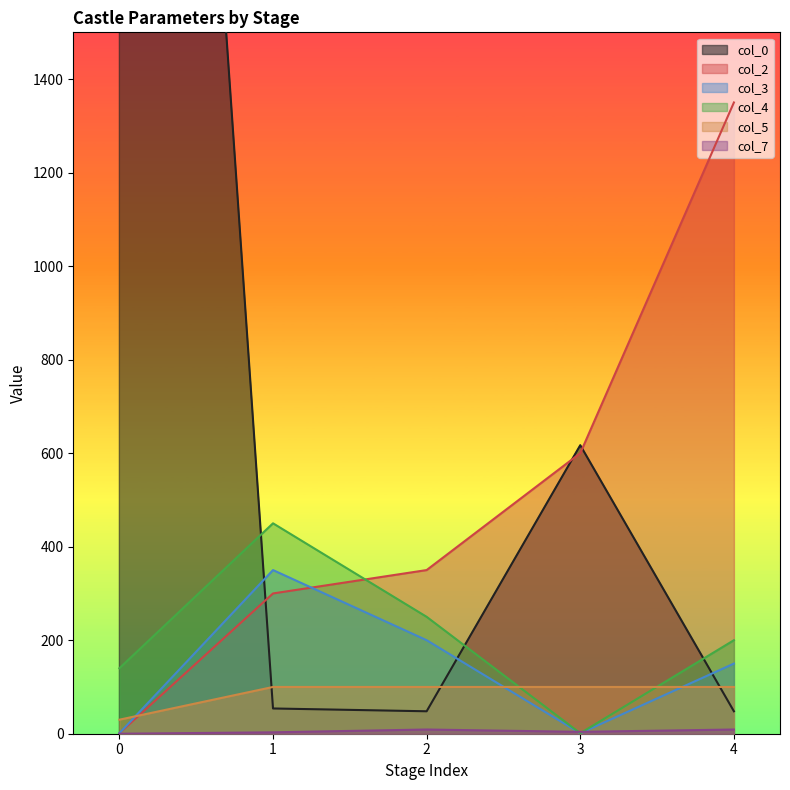

What is the sum of the col_3 values at 2 and 1?

550